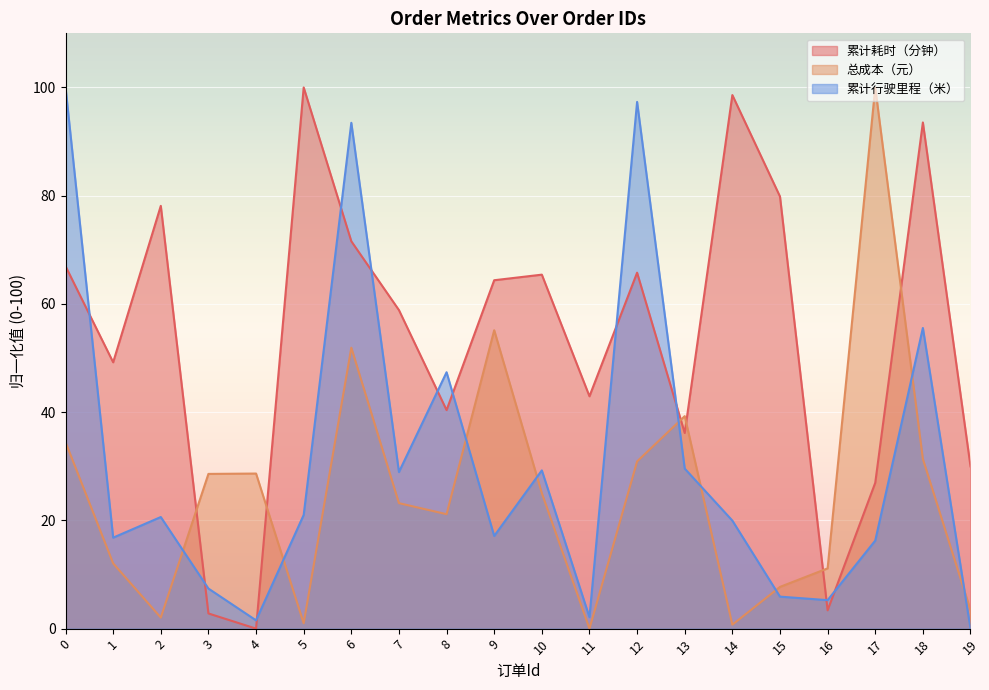

How many categories are shown in the chart?

20